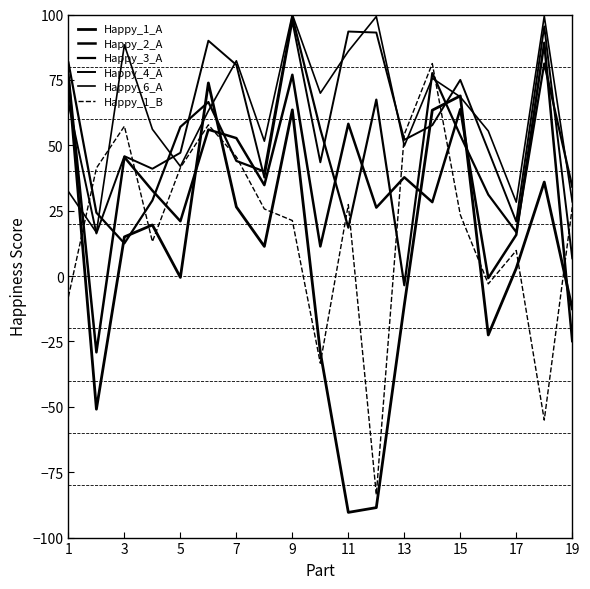

How many intersections are there between Happy_1_B and Happy_3_A?

8